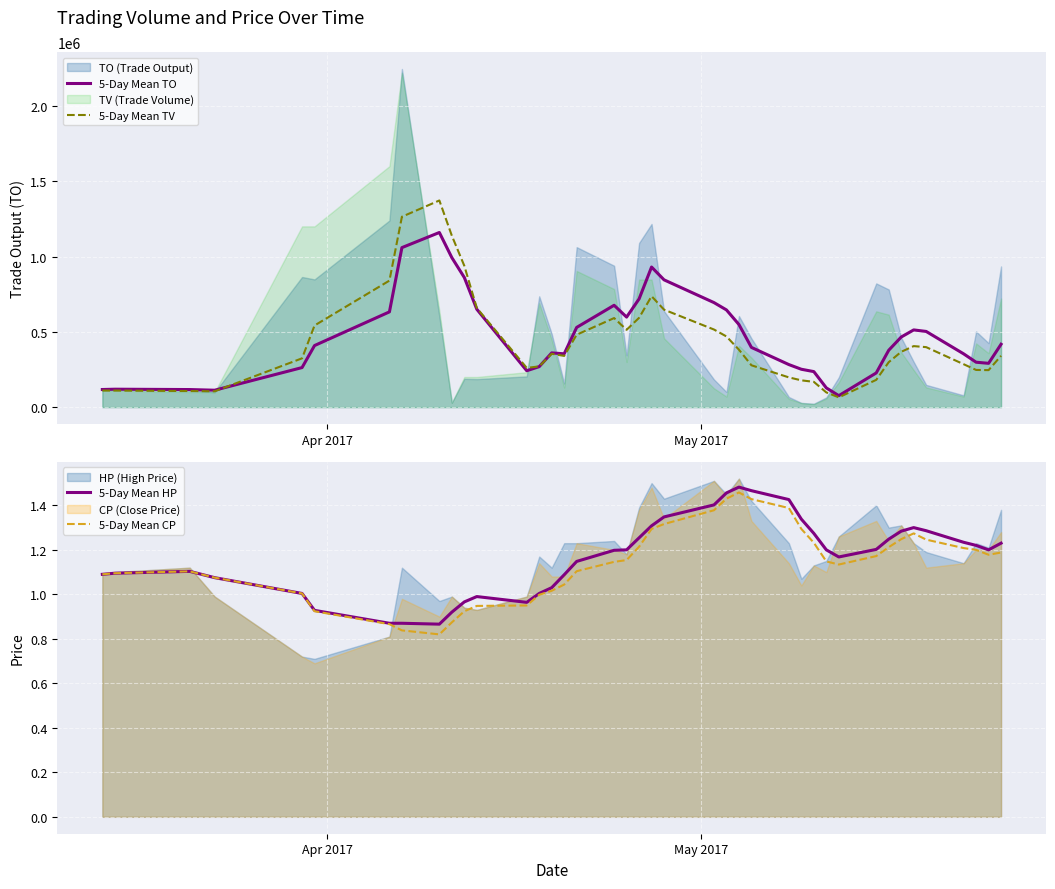

What is the maximum value for 5-Day Mean TV?

1372000.0